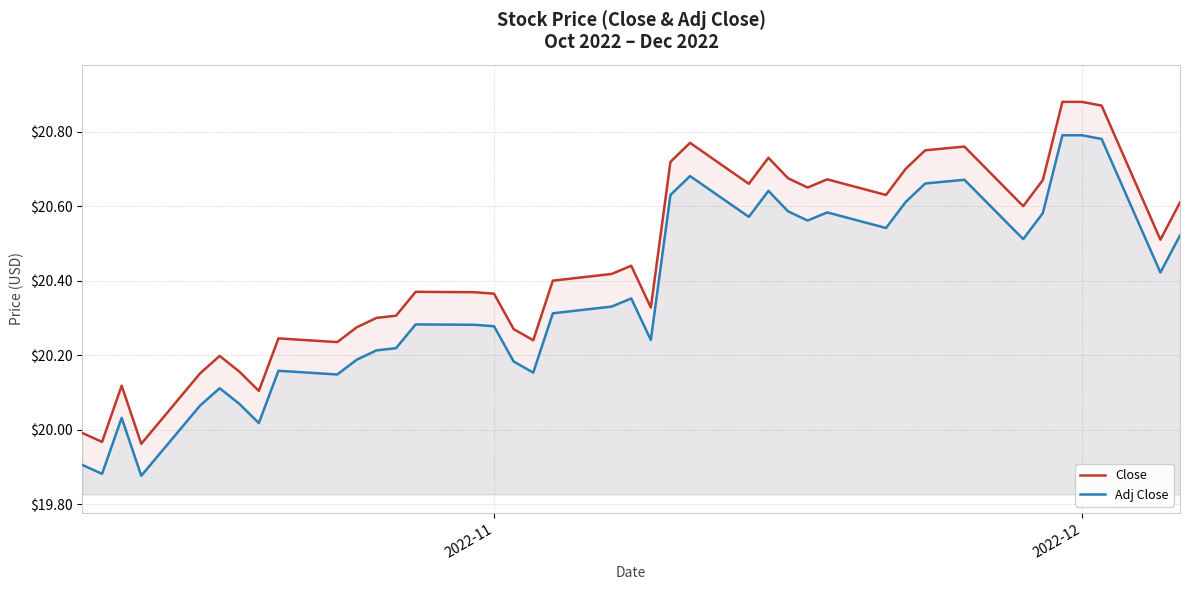

Which series has the largest range (max minus min)?

Close